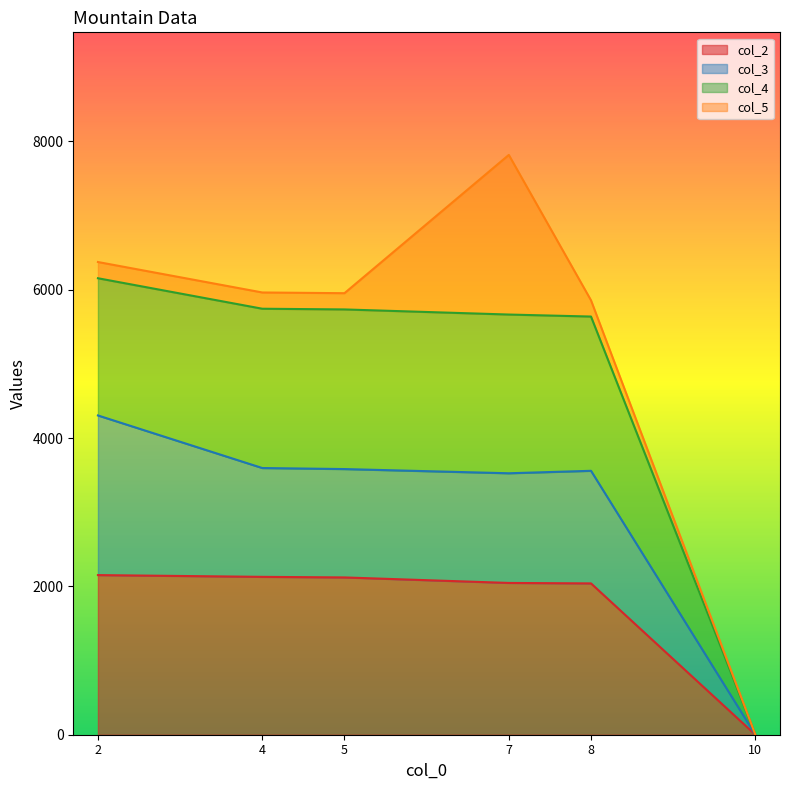

What is the total value across all series at 5?

5954.3